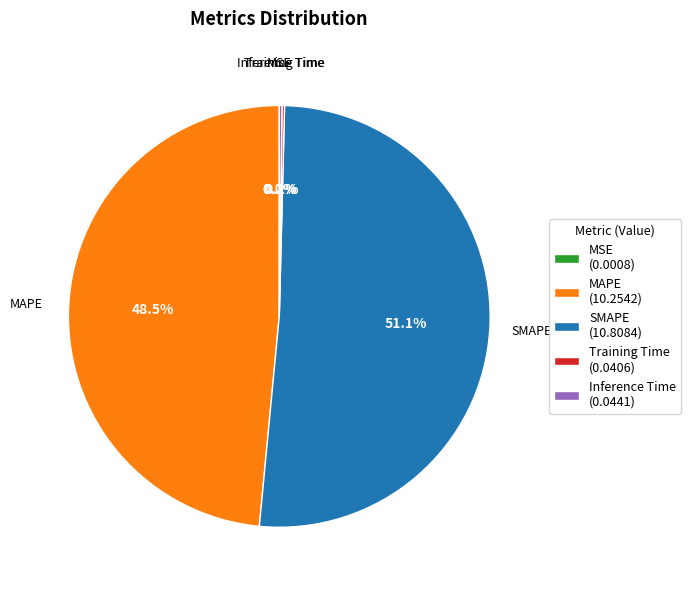

What is the ratio of the value at SMAPE (10.8084) to the value at MAPE (10.2542)?

1.1